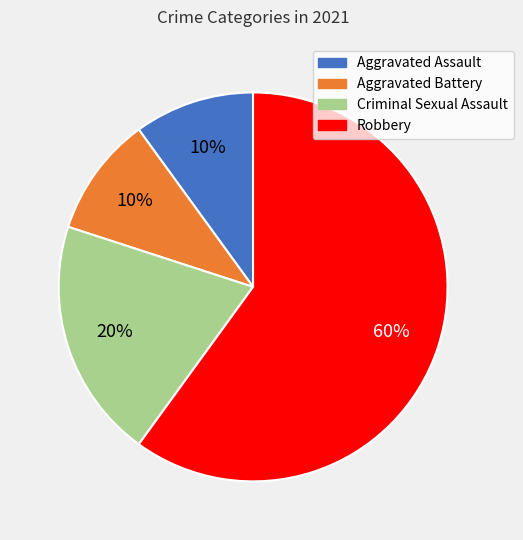

What percentage is the Robbery slice, to the nearest percent?

60%